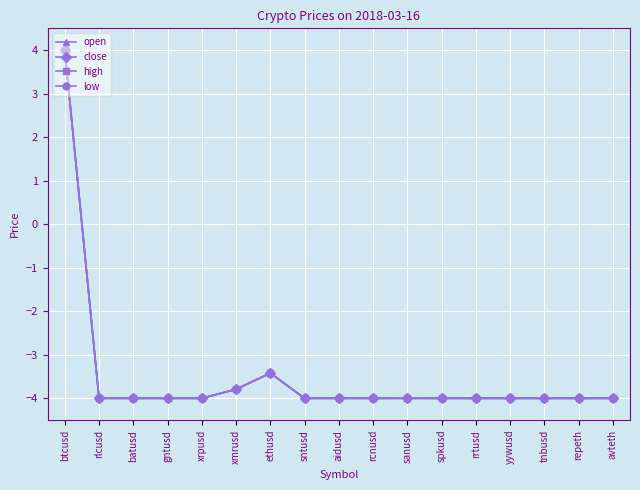

What is the value of the open point at the 2nd from the left?

-4.0